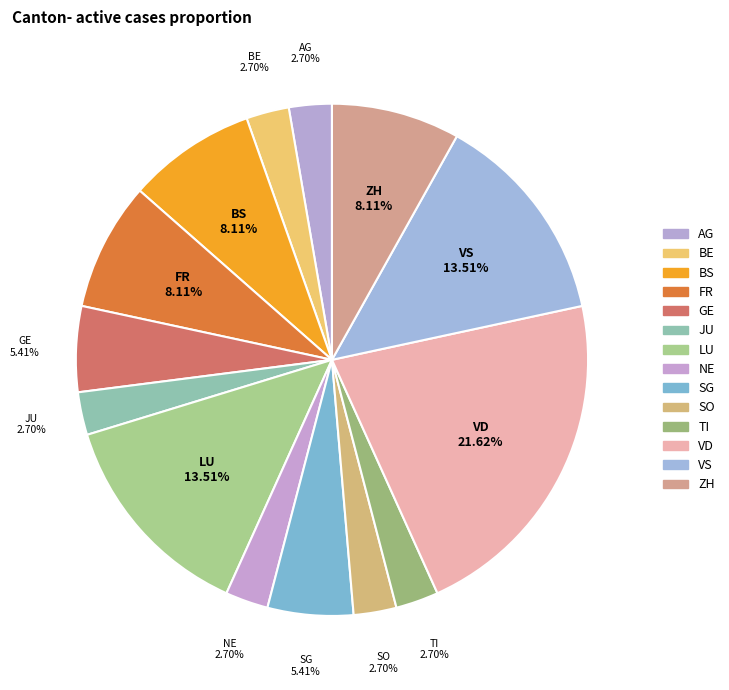

How many slices are in this pie chart?

14